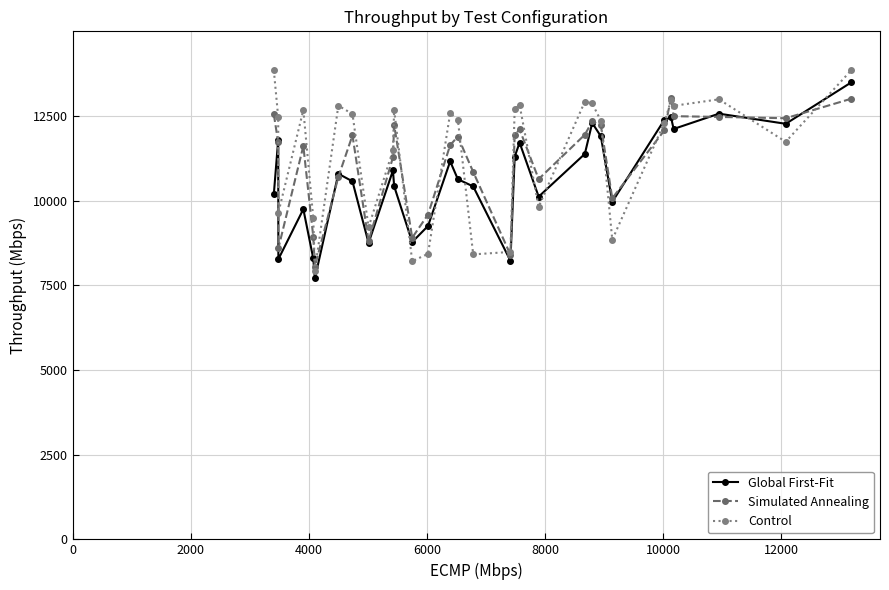

Rank the series by their average value, from lowest to highest.

Global First-Fit, Simulated Annealing, Control